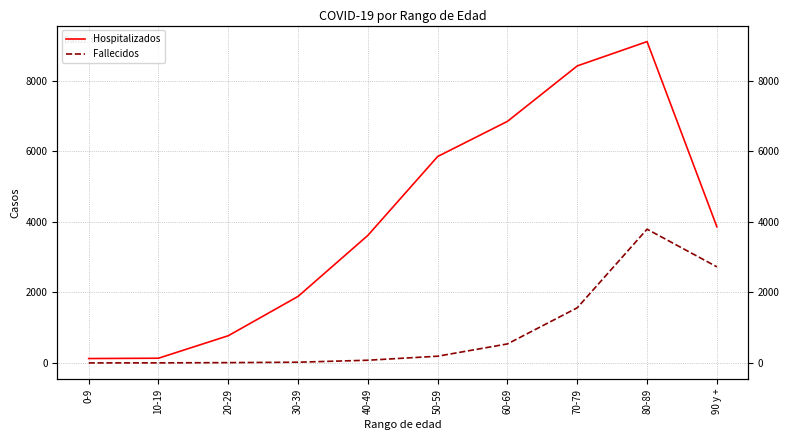

True or false: Hospitalizados and Fallecidos intersect in this chart.

False